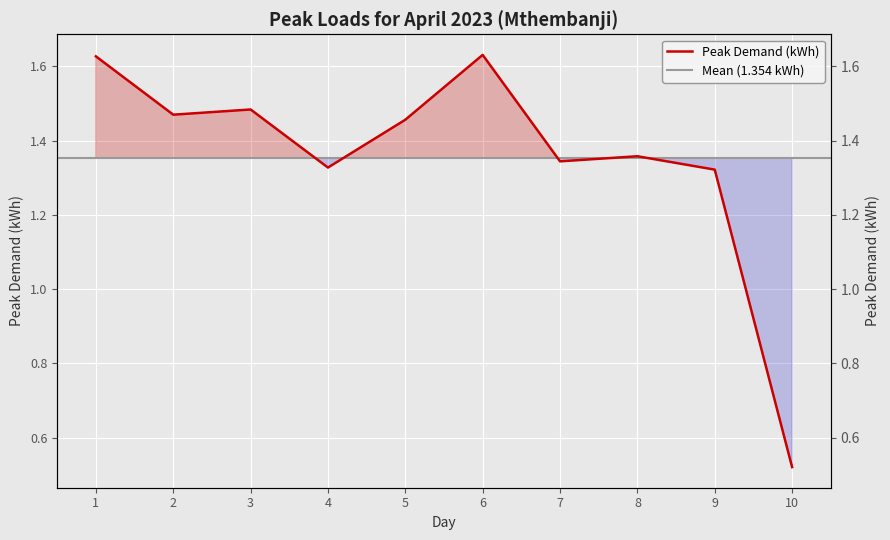

How many values are between 1 and 2?

9